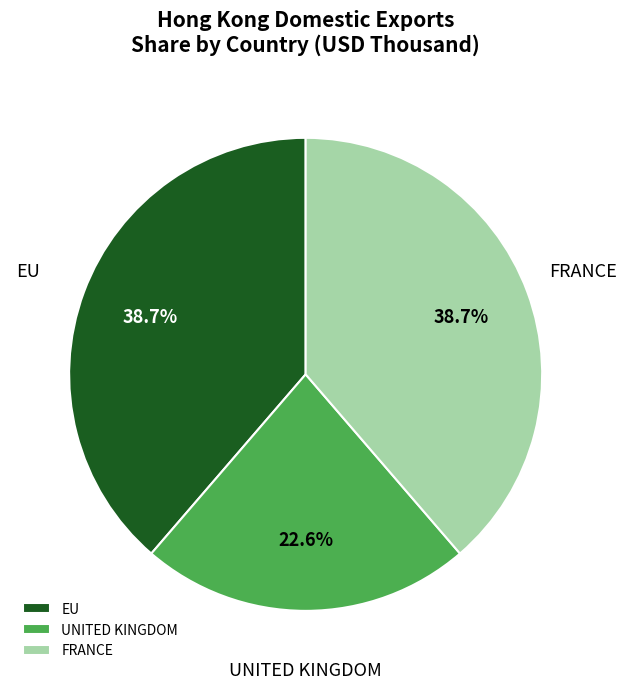

How many segments does this pie chart have?

3